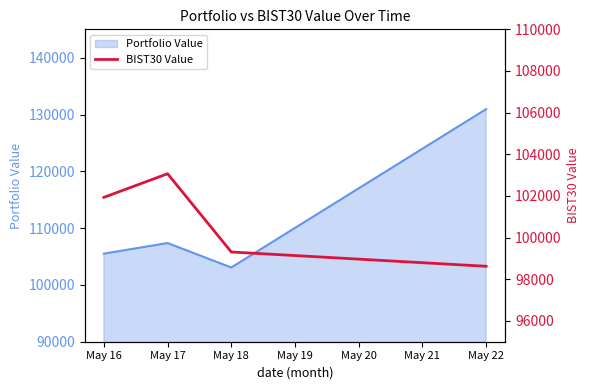

Where is Portfolio Value nearest to the value 117006?

May 17